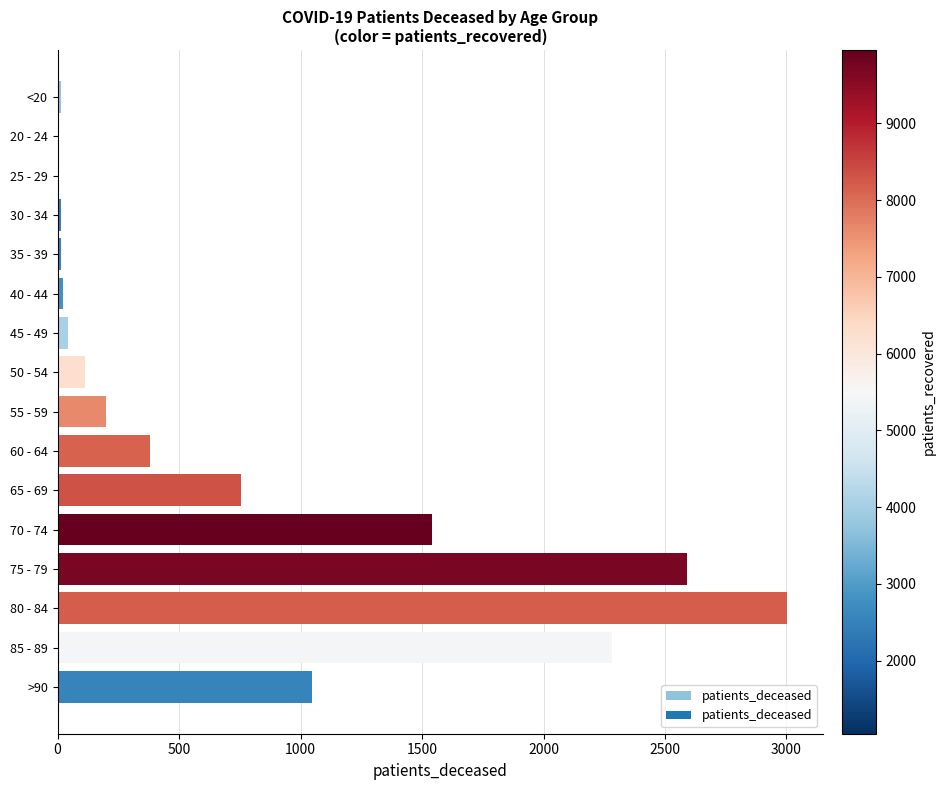

At which label is the value closest to 1502?

70 - 74